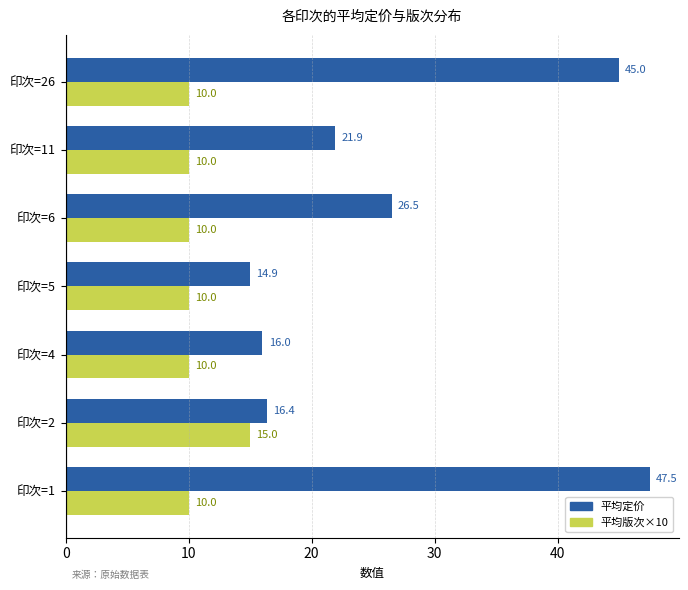

At how many categories does at least one series exceed 13?

7